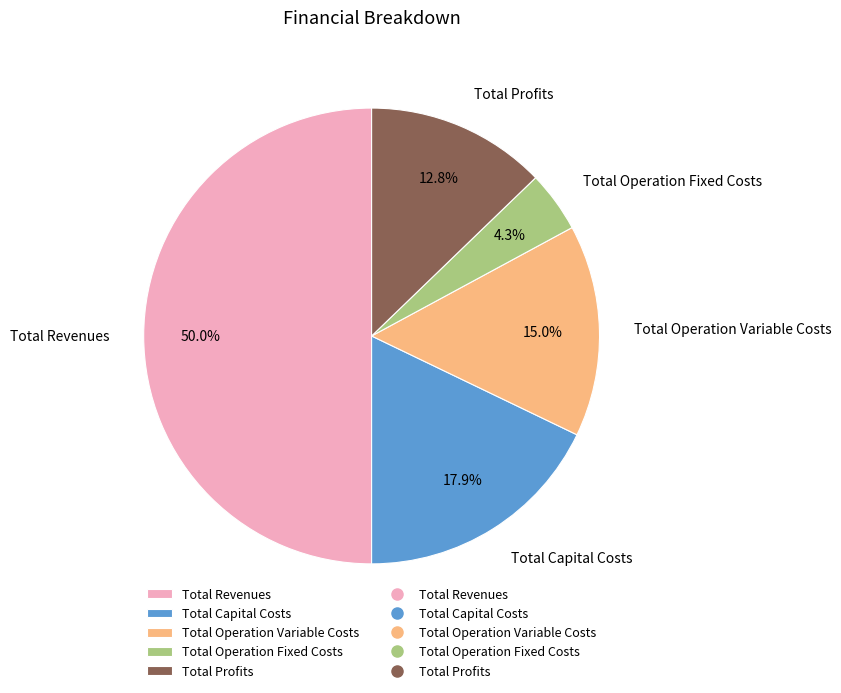

Which category has the smallest portion of the pie?

Total Operation Fixed Costs